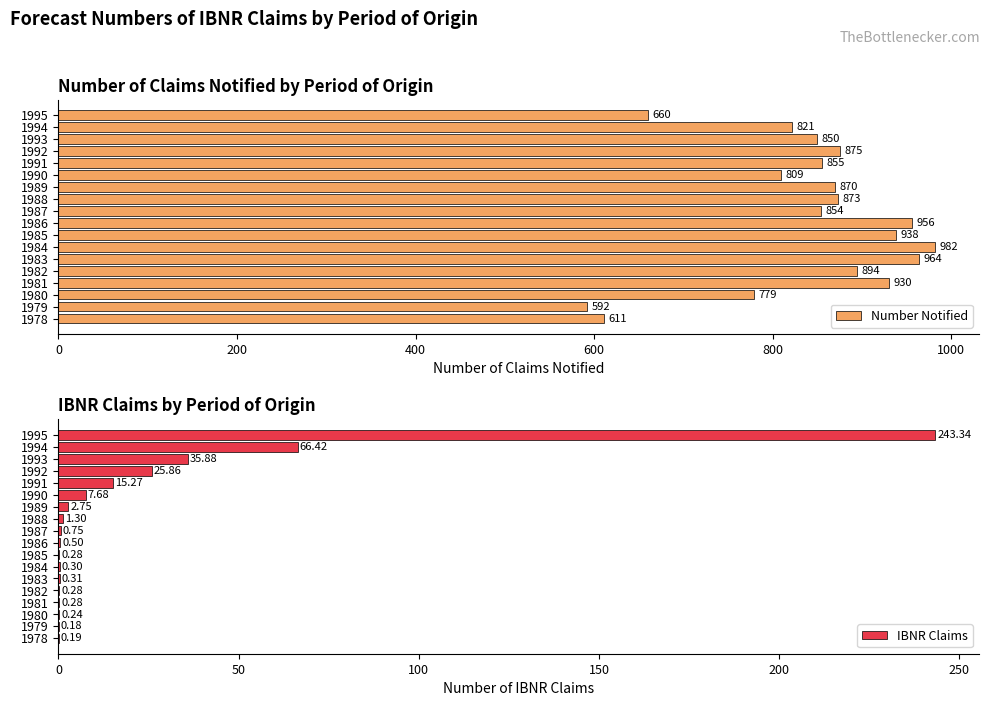

How many categories are shown in the chart?

18